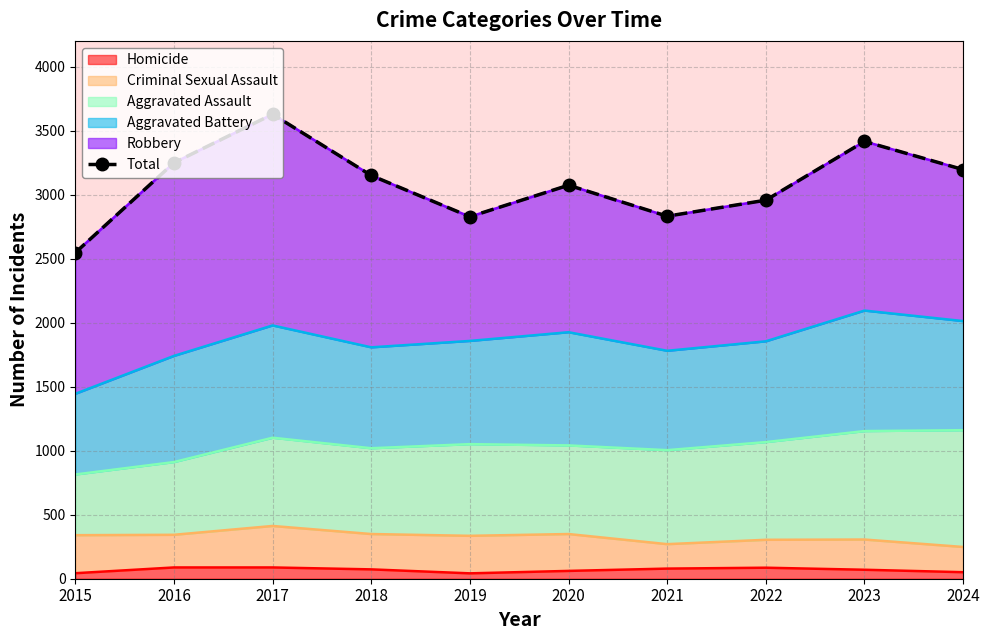

How many points are lower than both their immediate neighbors (excluding endpoints)?

2